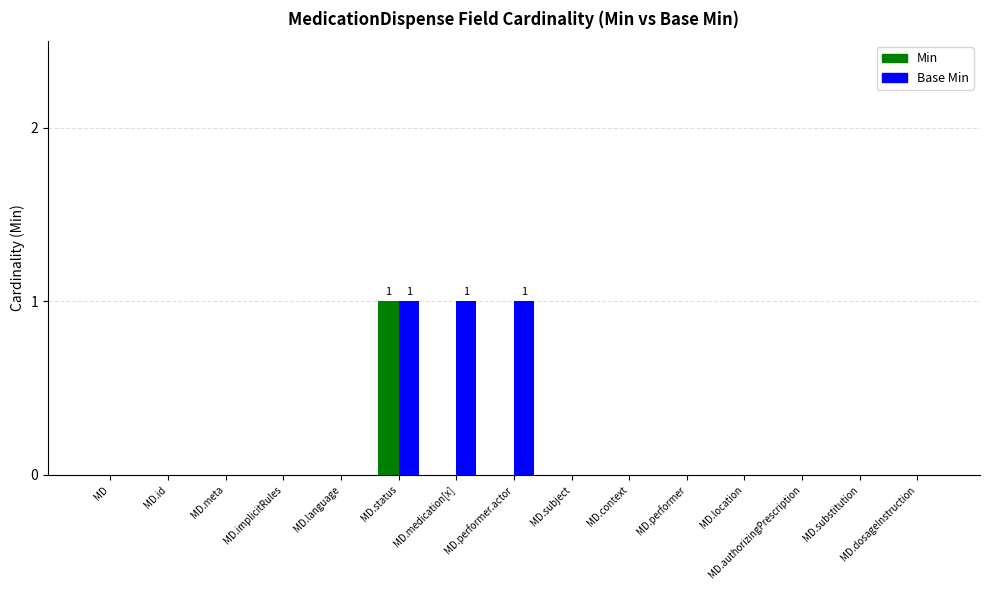

What are all the series names shown in the legend?

Min, Base Min